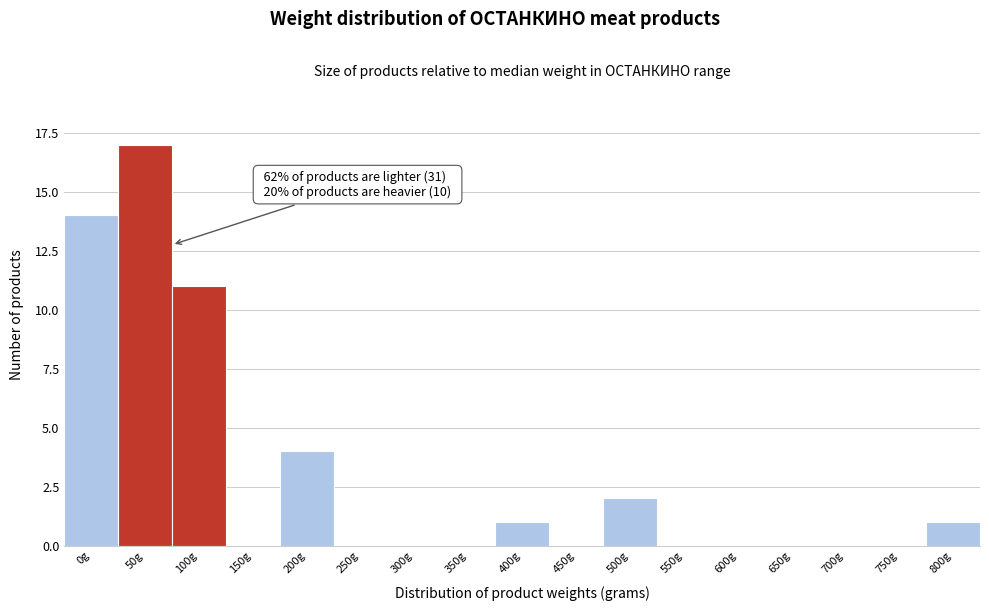

Reading left to right, transcribe all the data shown in this chart.

0g=14	50g=17	100g=11	150g=0	200g=4	250g=0	300g=0	350g=0	400g=1	450g=0	500g=2	550g=0	600g=0	650g=0	700g=0	750g=0	800g=1